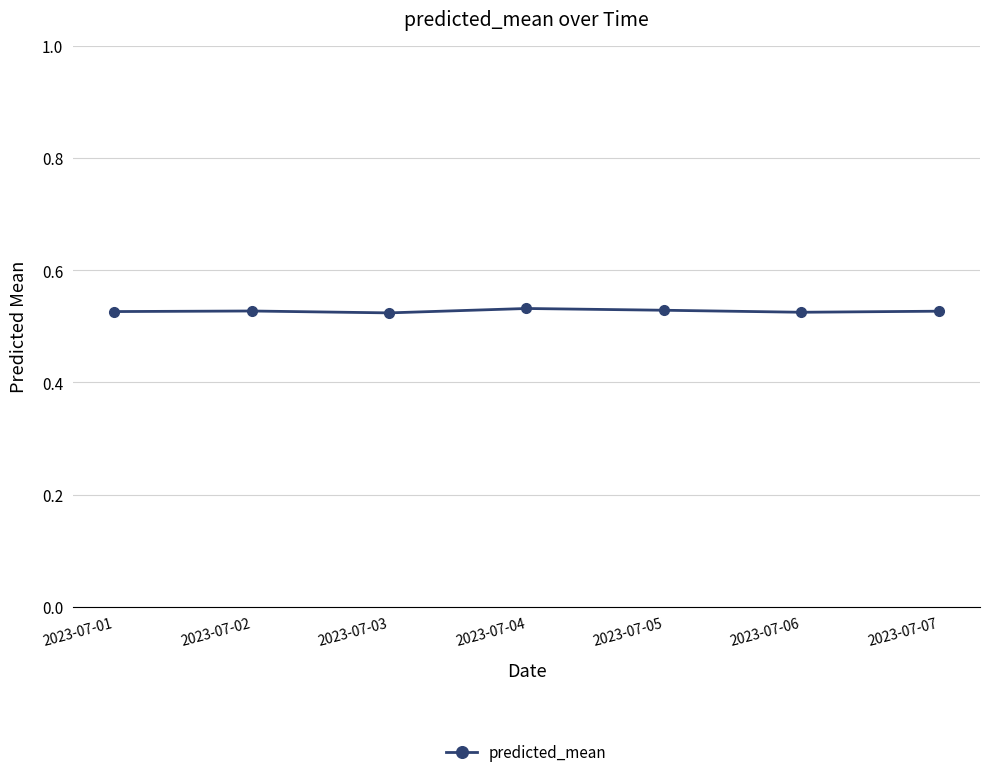

What is the sum of all values?

3.7